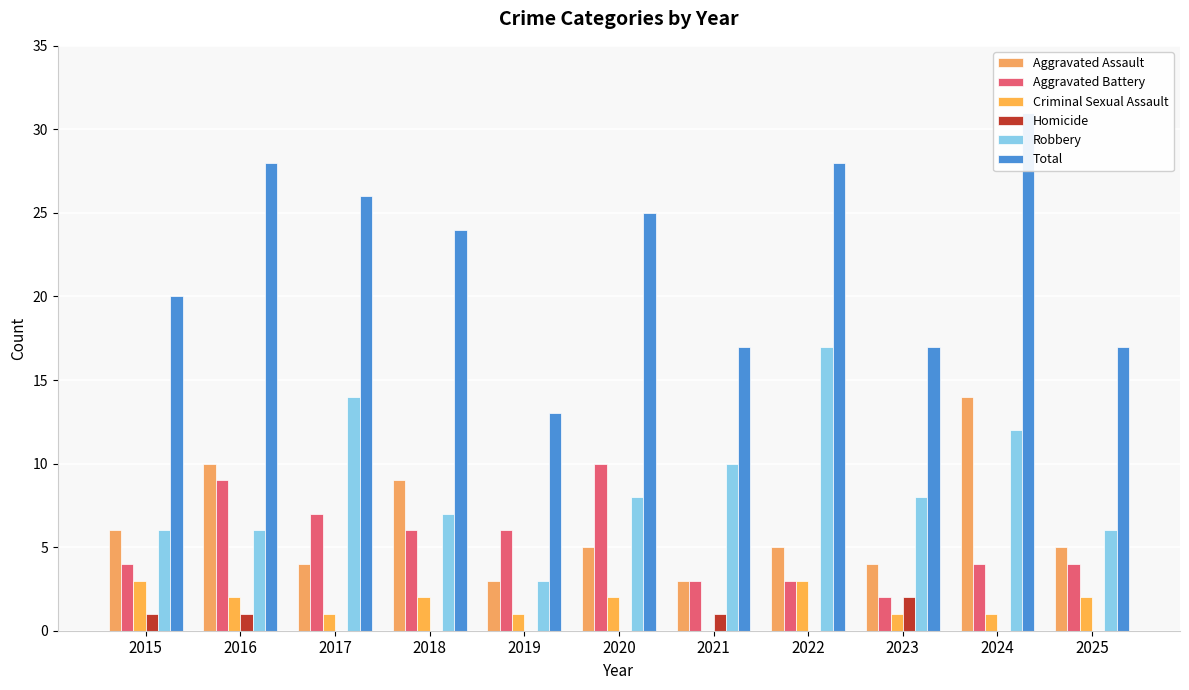

Reading left to right, transcribe all the data shown in this chart.

Aggravated Assault: 2015=6	2016=10	2017=4	2018=9	2019=3	2020=5	2021=3	2022=5	2023=4	2024=14	2025=5
Aggravated Battery: 2015=4	2016=9	2017=7	2018=6	2019=6	2020=10	2021=3	2022=3	2023=2	2024=4	2025=4
Criminal Sexual Assault: 2015=3	2016=2	2017=1	2018=2	2019=1	2020=2	2021=0	2022=3	2023=1	2024=1	2025=2
Homicide: 2015=1	2016=1	2017=0	2018=0	2019=0	2020=0	2021=1	2022=0	2023=2	2024=0	2025=0
Robbery: 2015=6	2016=6	2017=14	2018=7	2019=3	2020=8	2021=10	2022=17	2023=8	2024=12	2025=6
Total: 2015=20	2016=28	2017=26	2018=24	2019=13	2020=25	2021=17	2022=28	2023=17	2024=31	2025=17